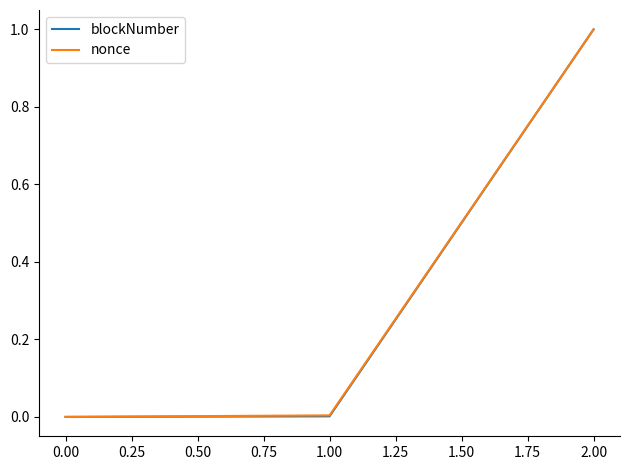

Which series changed the most between 1.00 and 2.00?

blockNumber